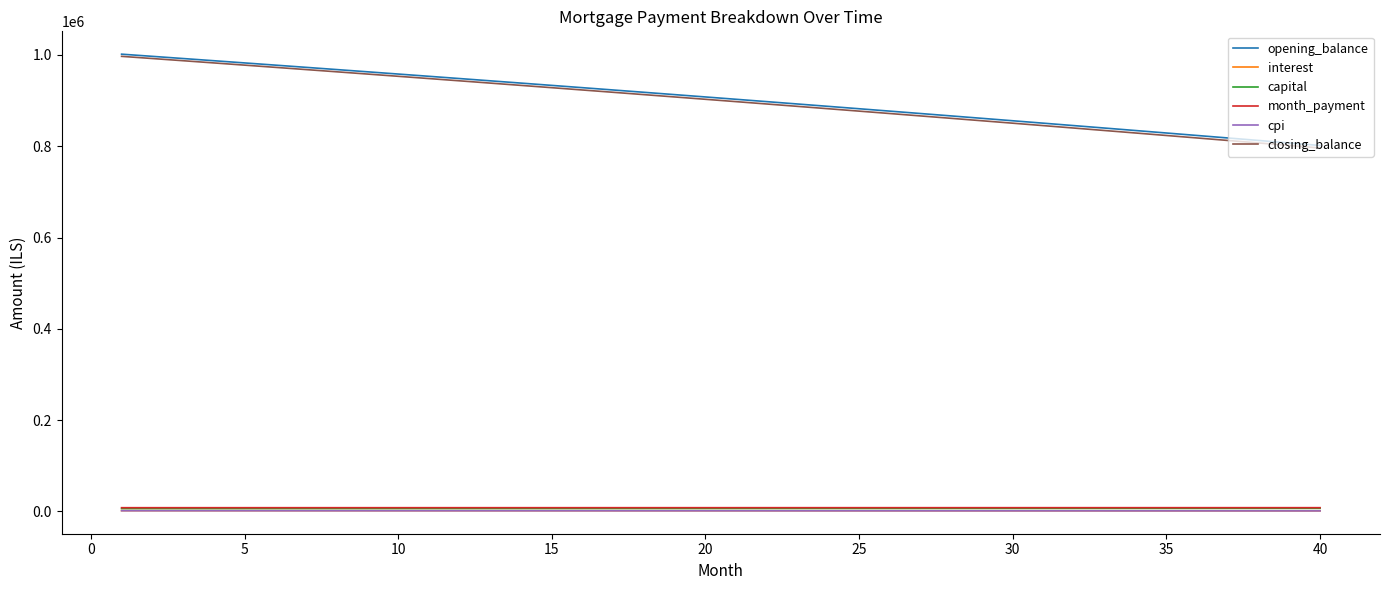

What is the maximum value shown in the chart?

1001666.7